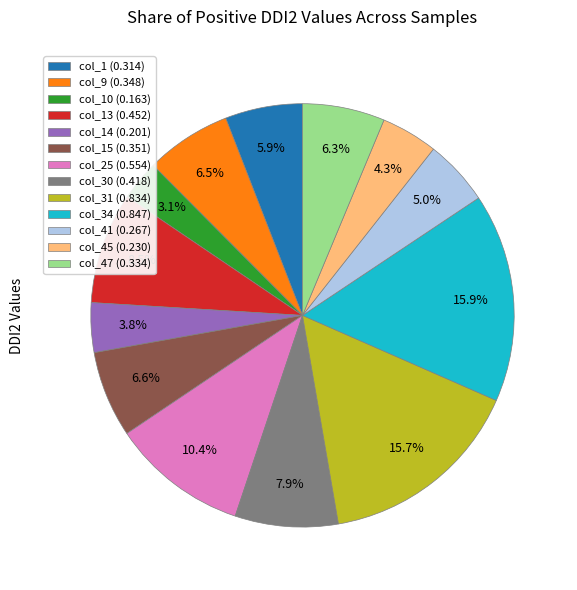

Which slice is the smallest?

col_10 (0.163)